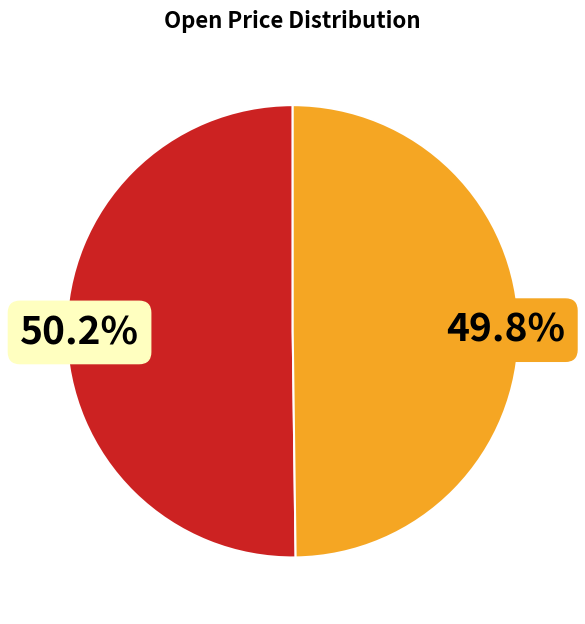

Is there any slice that represents more than half of the pie?

Yes